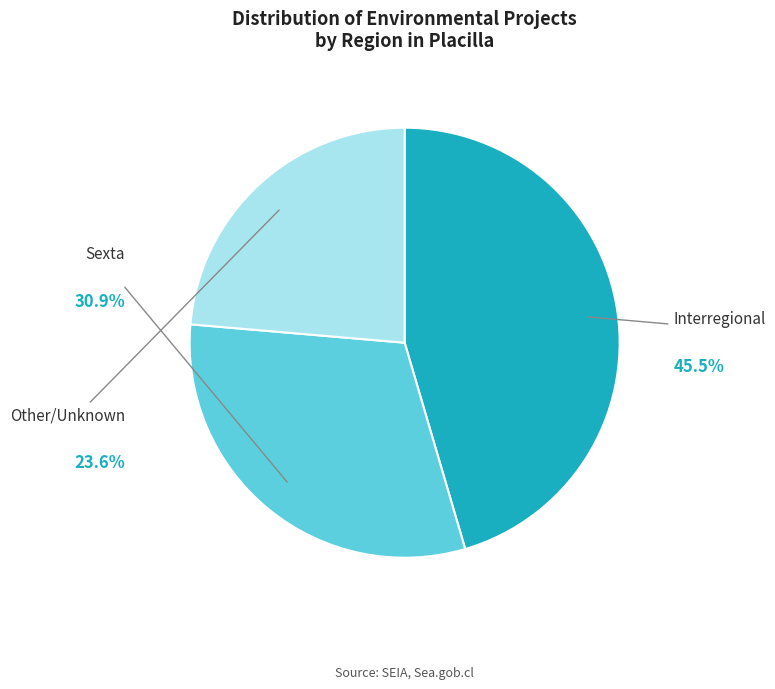

What is the largest slice in the pie chart?

Interregional